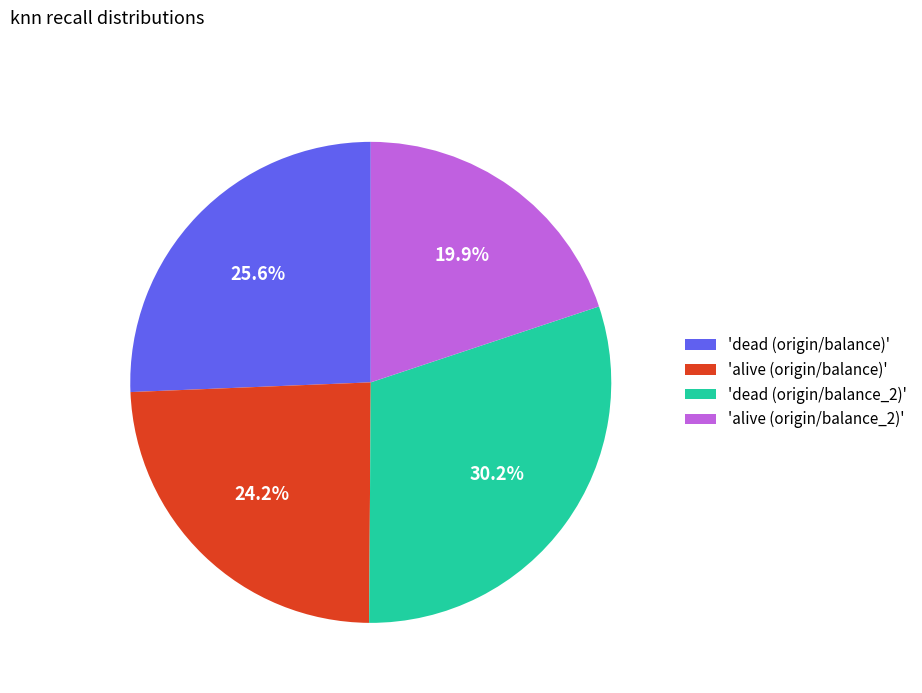

What is the ratio of the value at 'alive (origin/balance)' to the value at 'dead (origin/balance_2)'?

0.8